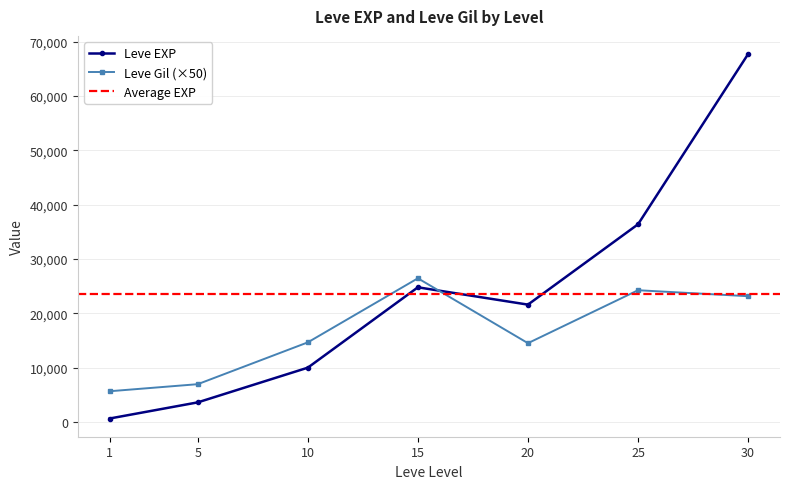

True or false: Leve EXP has more than 2 points higher than both neighbors.

False